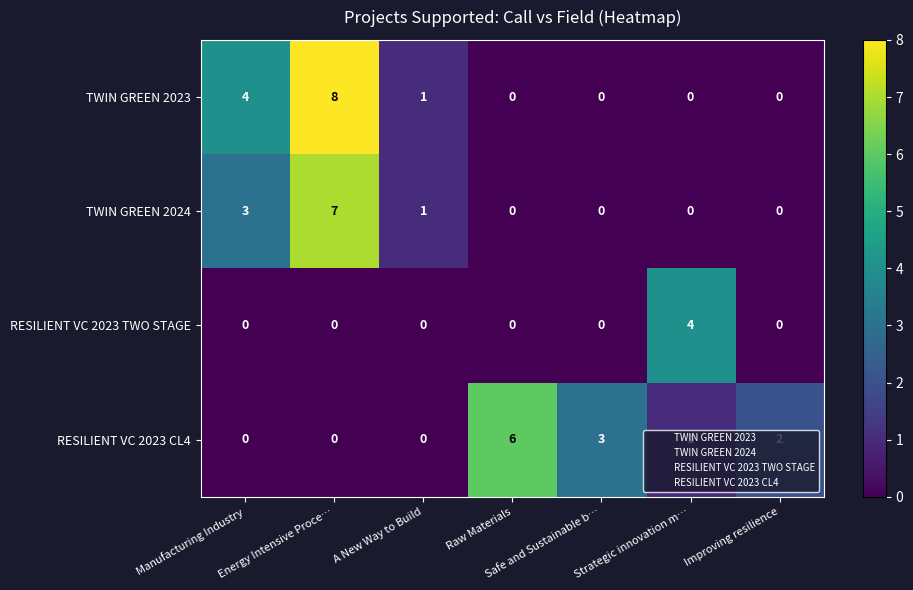

The RESILIENT VC 2023 CL4 series shows 4 at Raw Materials. True or false?

False